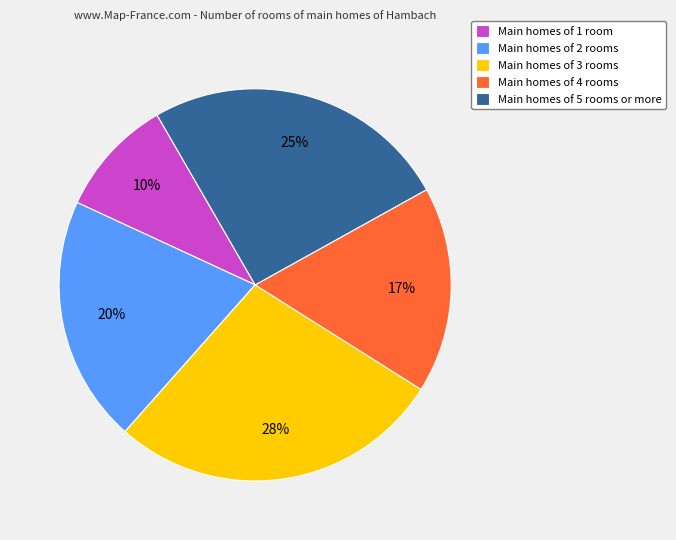

The Main homes of 3 rooms slice represents 28% of the pie. True or false?

True